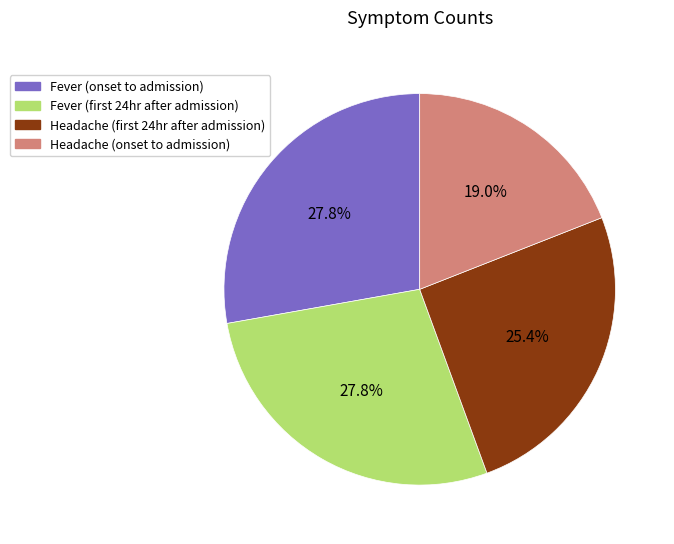

Which slice is the smallest?

Headache (onset to admission)